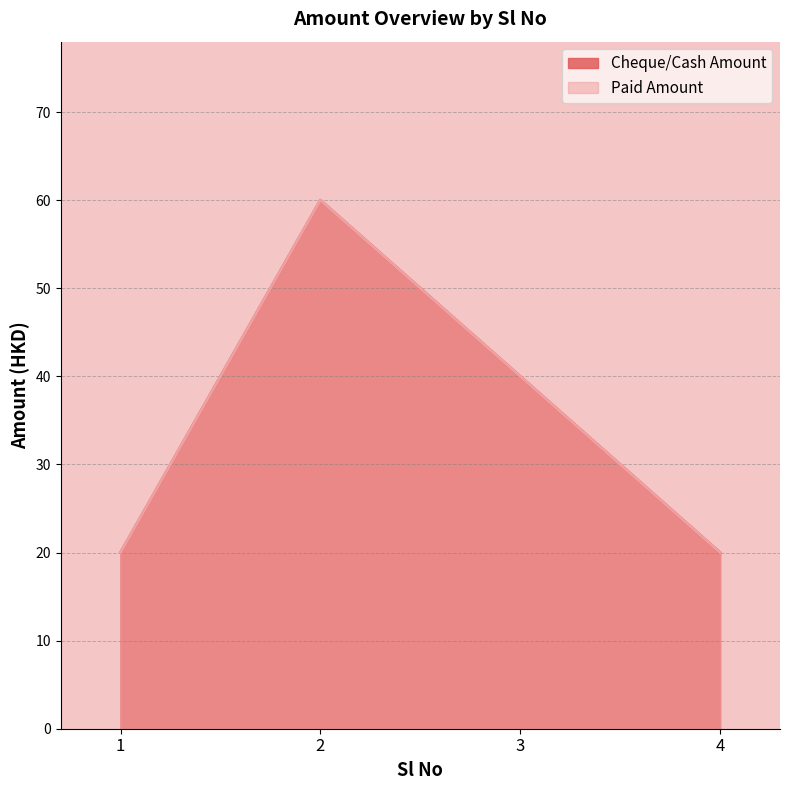

At which label is Paid Amount closest to 40?

3